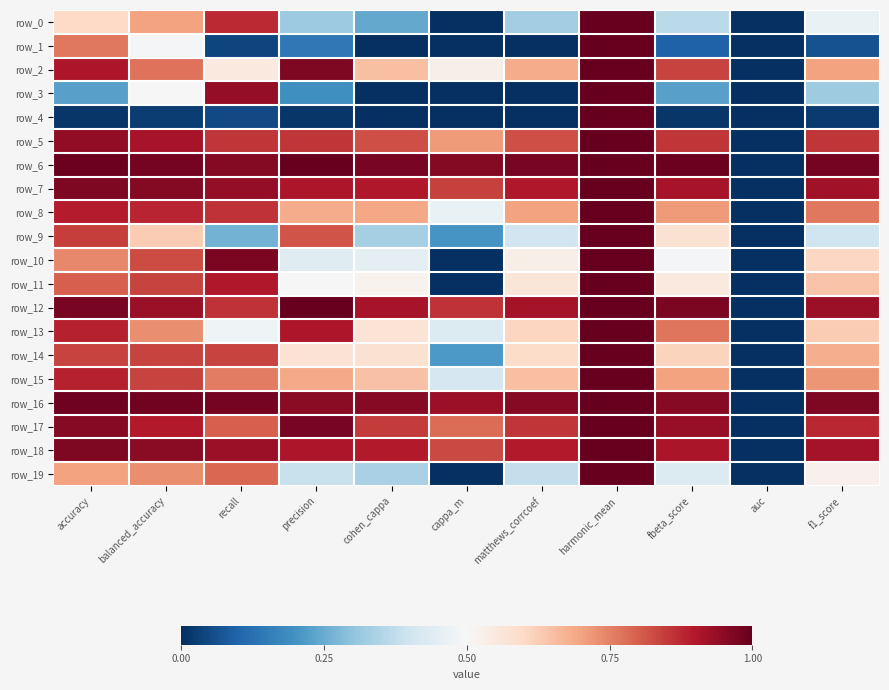

What is the spread (max minus min) of values at cappa_m?

1.0